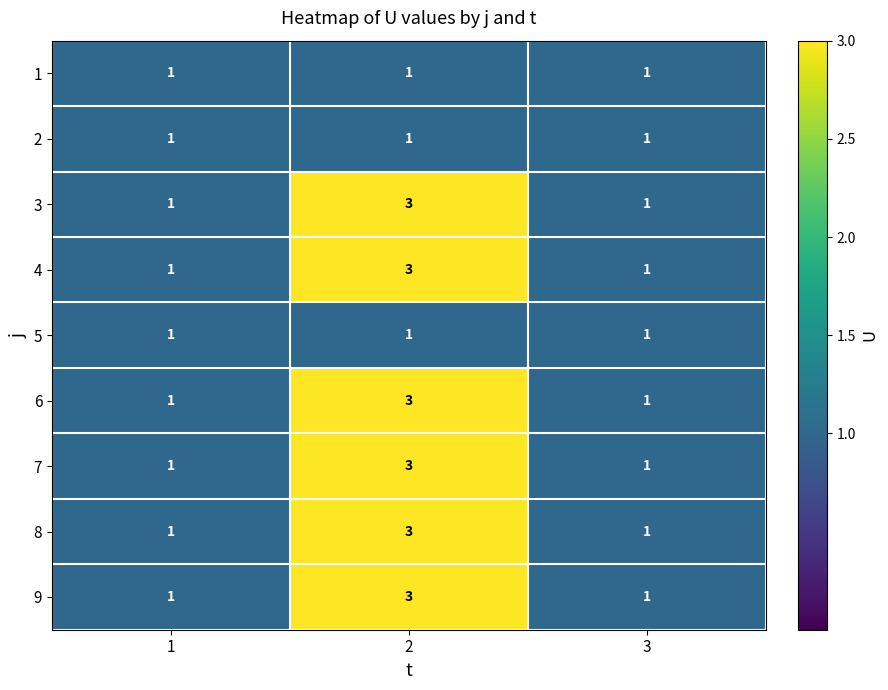

Count the 3 values in the range 1 to 3.

3